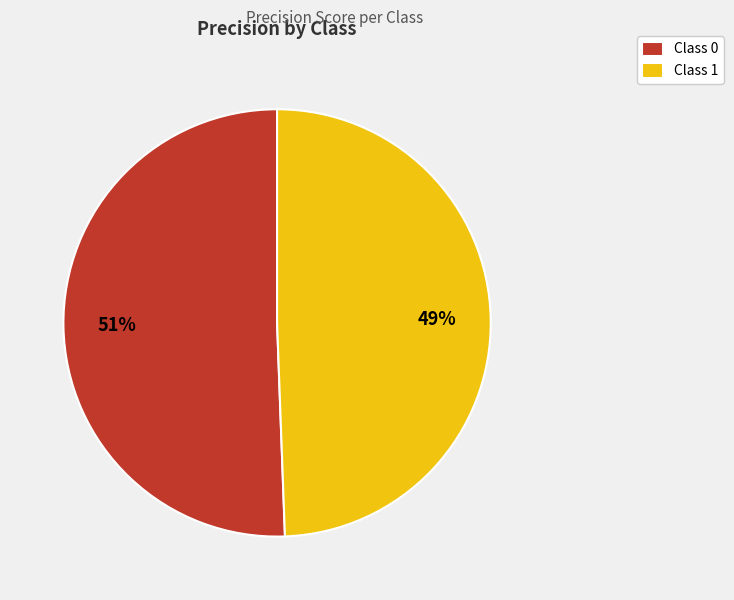

Is it true that Class 1 is 38% of the pie?

False